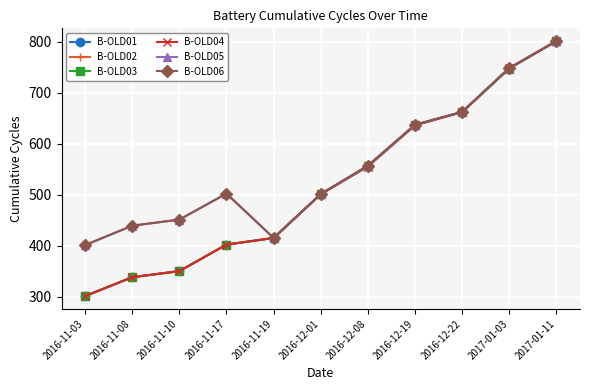

Which series changed the most between 2016-11-08 and 2016-12-19?

B-OLD01